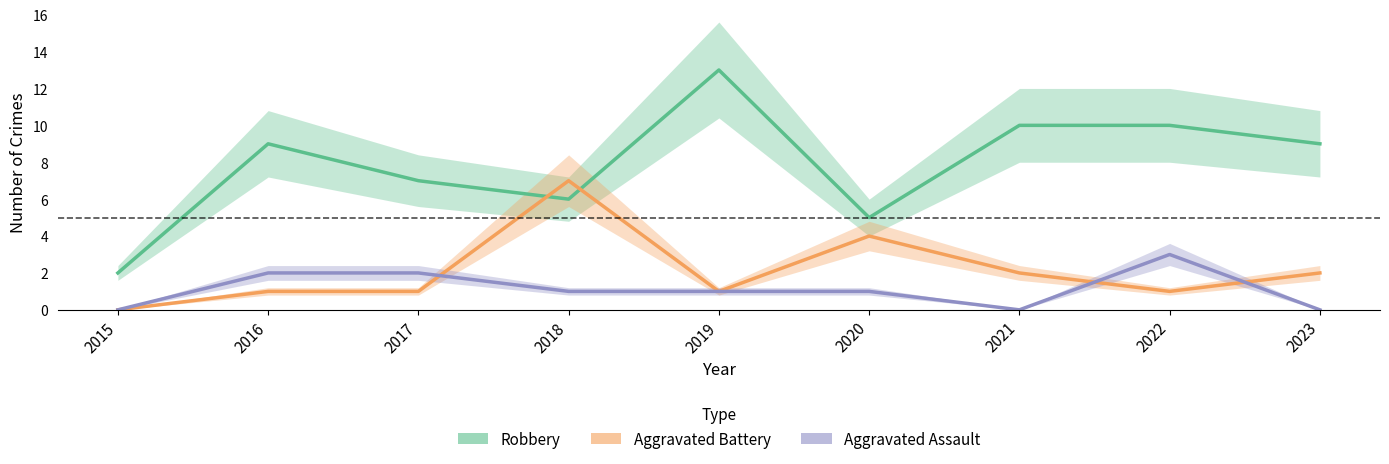

How many Aggravated Assault values are between 0 and 2?

8